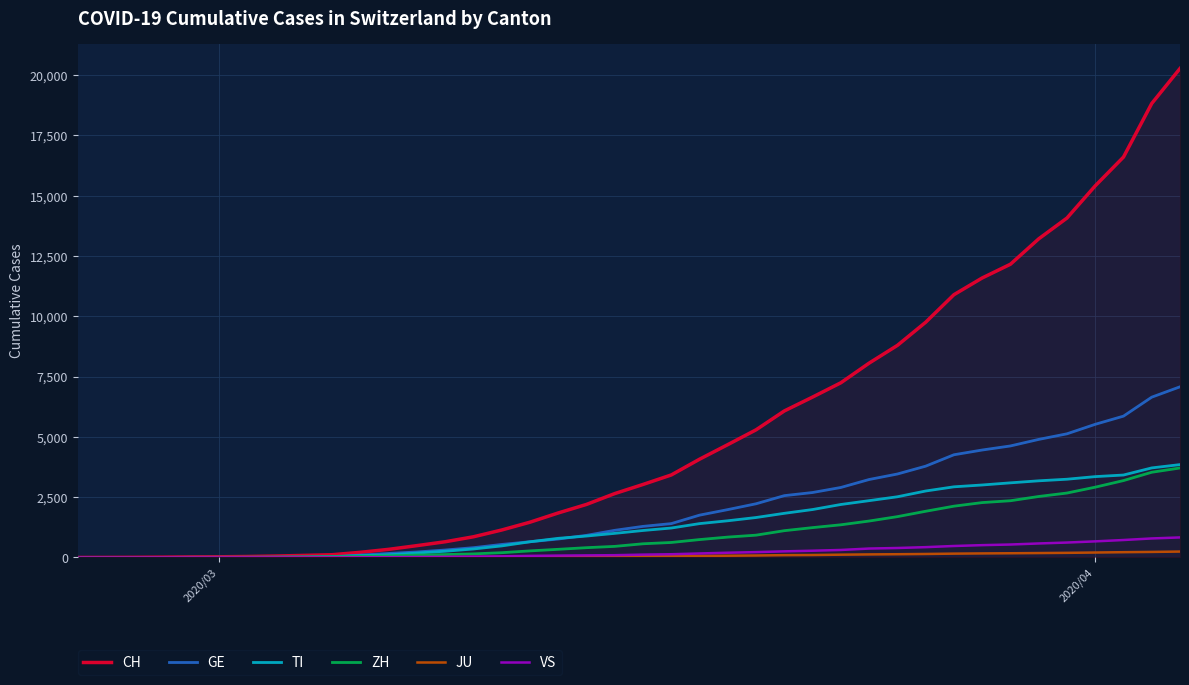

What is the highest value of the GE series?

7078